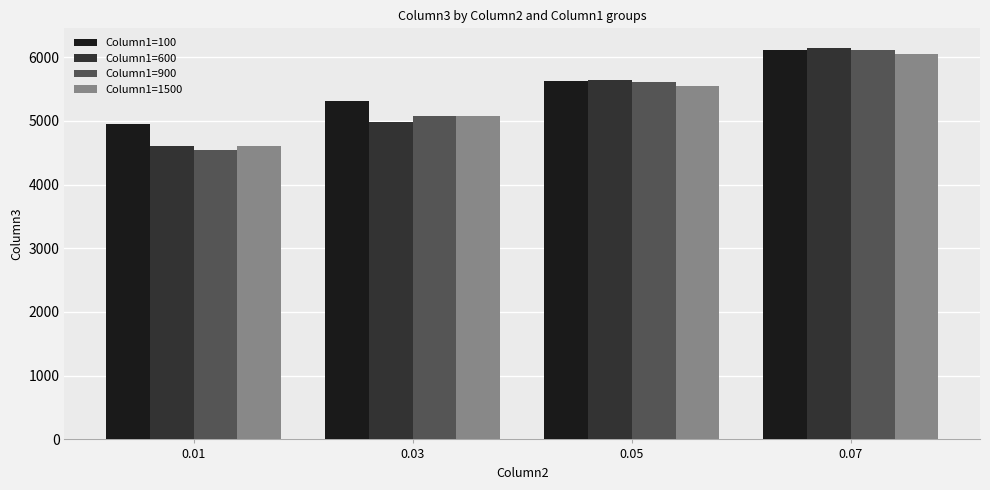

Reading left to right, list all the values displayed in this chart.

Column1=100: 4951.3	5304.9	5624.3	6113.2
Column1=600: 4602.7	4980.8	5633.6	6144.6
Column1=900: 4547.3	5083.1	5601.9	6113.6
Column1=1500: 4603.8	5081.5	5543.7	6056.7